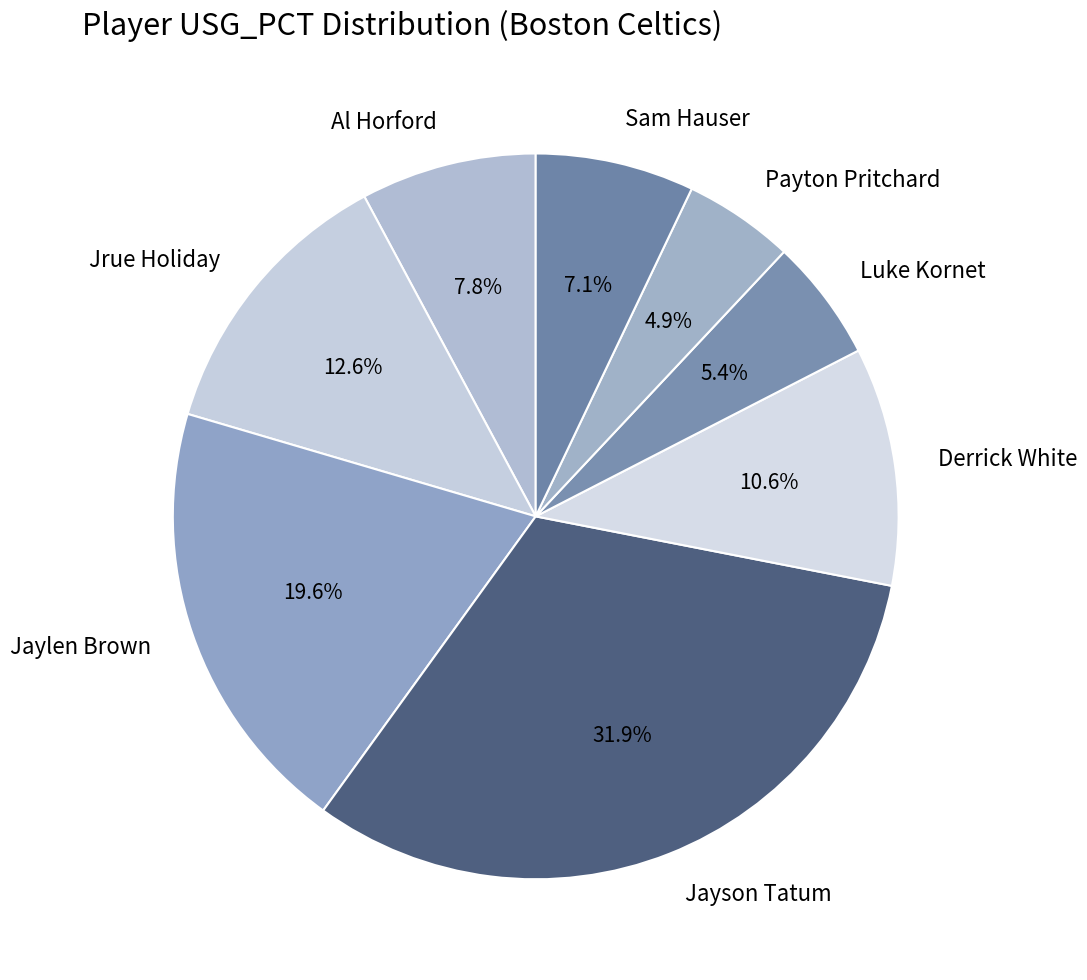

Does any single category account for the majority?

No